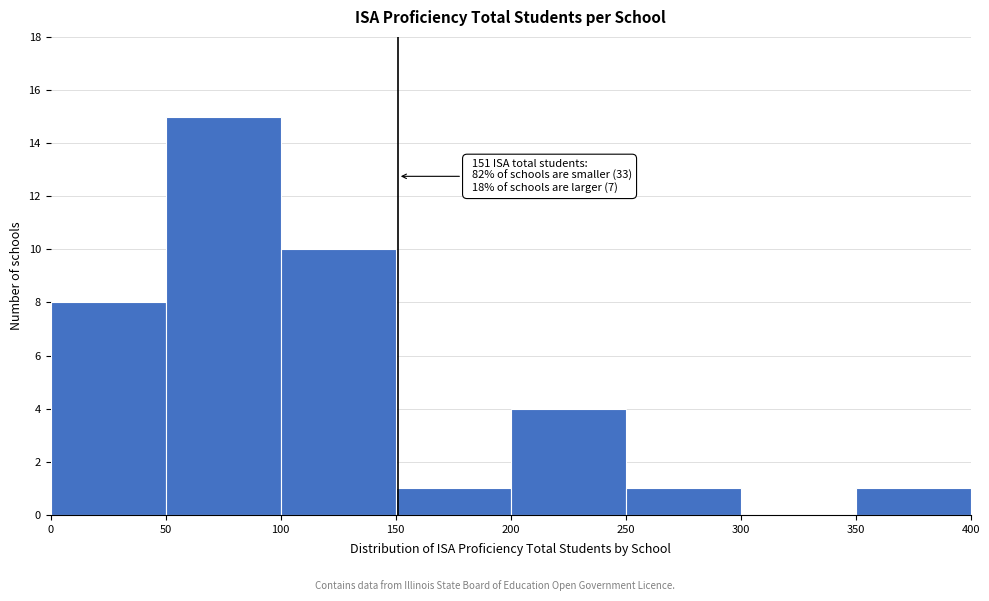

Over which range of the x-axis is the bar tallest?

50 to 100